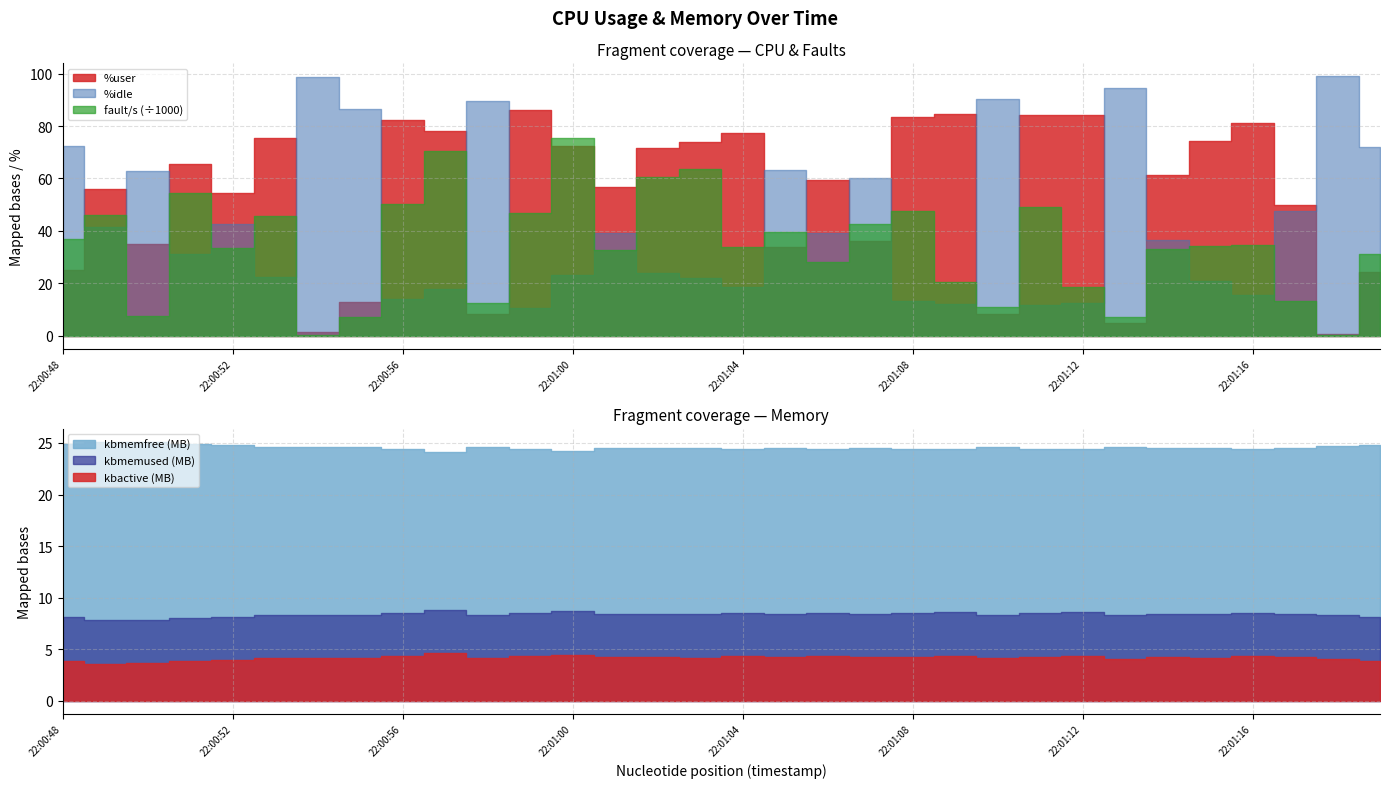

Is it true that %user equals 4.8 at 22:01:13?

True